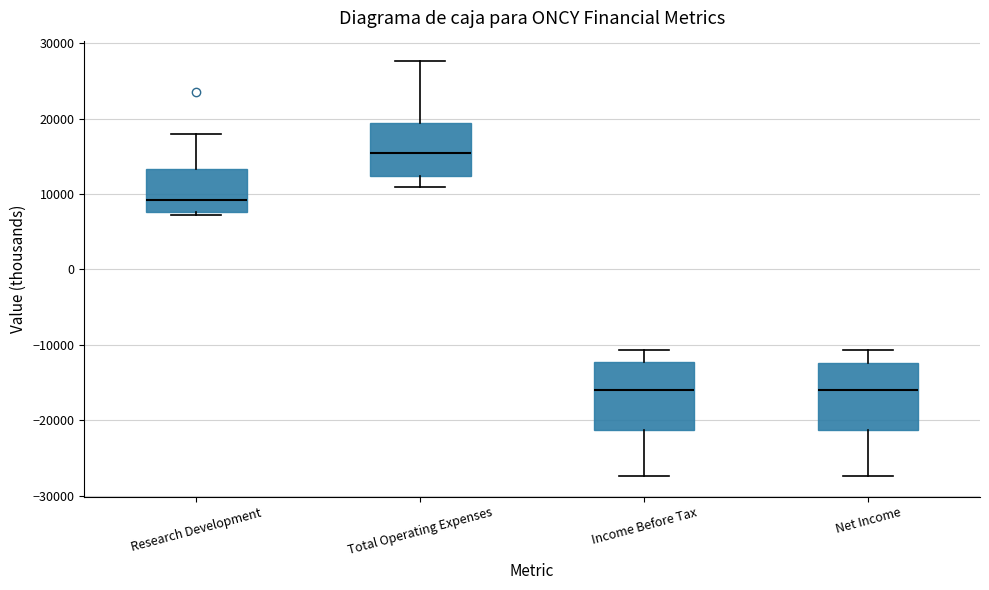

Which box's median line is the highest?

Total Operating Expenses